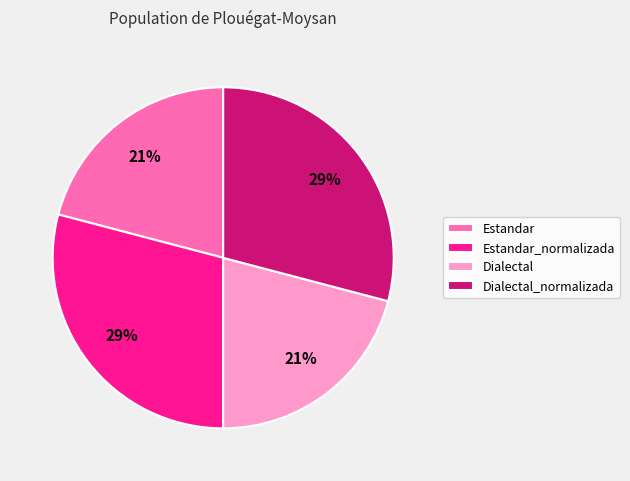

Count the number of slices in the pie.

4